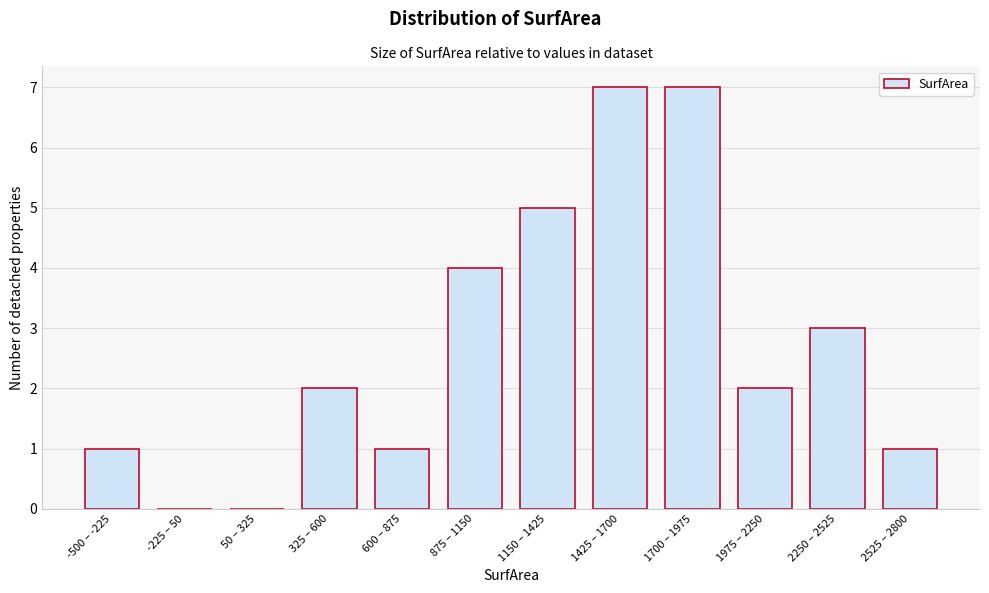

Reading left to right, transcribe all the data shown in this chart.

-500 – -225=1	-225 – 50=0	50 – 325=0	325 – 600=2	600 – 875=1	875 – 1150=4	1150 – 1425=5	1425 – 1700=7	1700 – 1975=7	1975 – 2250=2	2250 – 2525=3	2525 – 2800=1